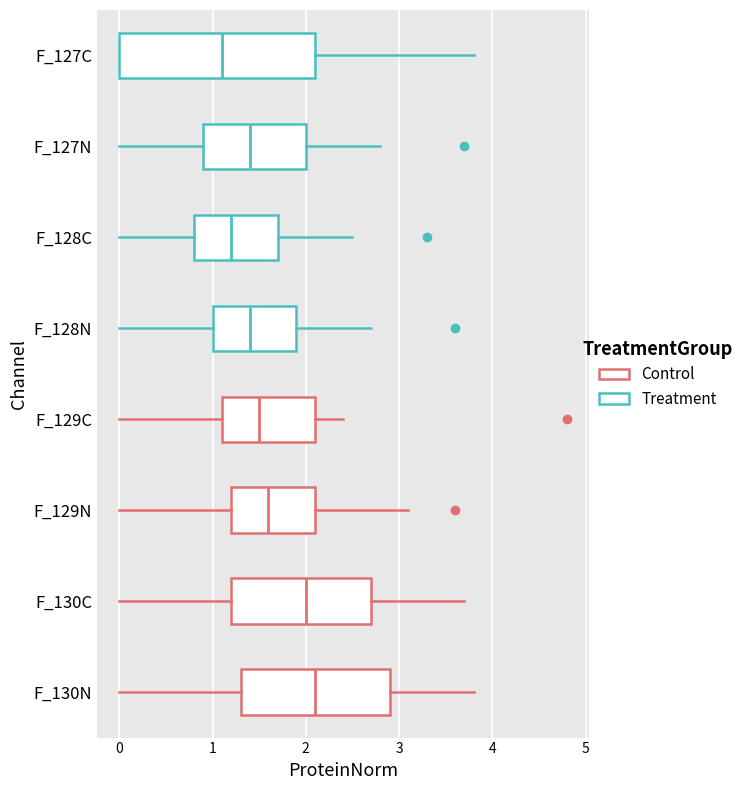

Which box is the widest, from its left edge to its right edge?

F_127C